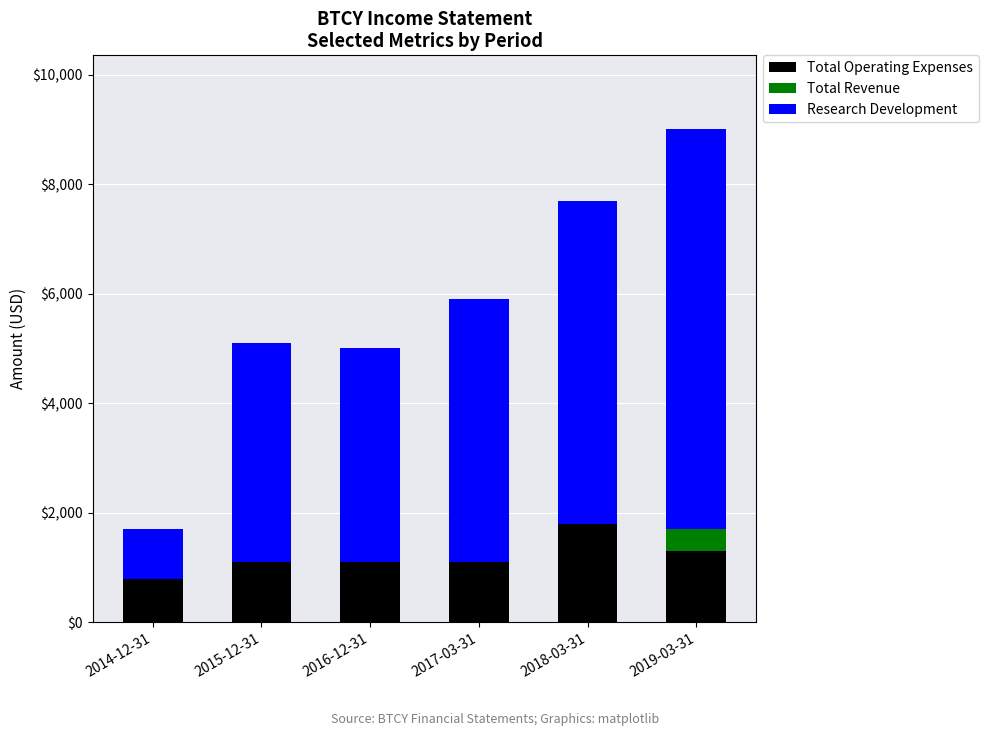

At which category is the sum across all series the highest?

2019-03-31